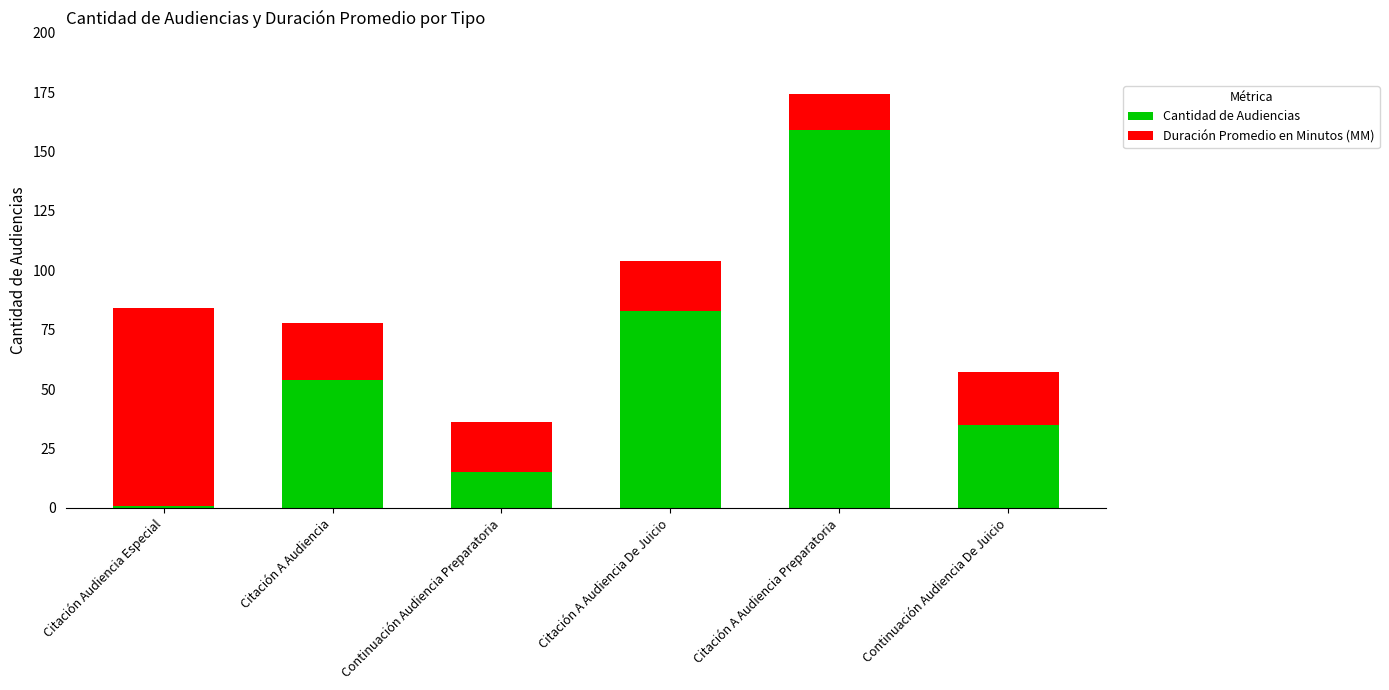

List the labels in order of Cantidad de Audiencias value, largest first.

Citación A Audiencia Preparatoria, Citación A Audiencia De Juicio, Citación A Audiencia, Continuación Audiencia De Juicio, Continuación Audiencia Preparatoria, Citación Audiencia Especial